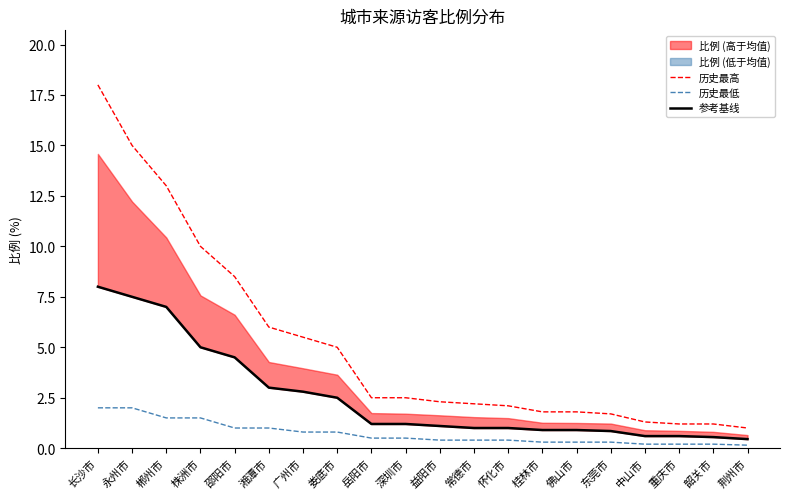

True or false: 参考基线 has a value of 0.3 at 佛山市.

False